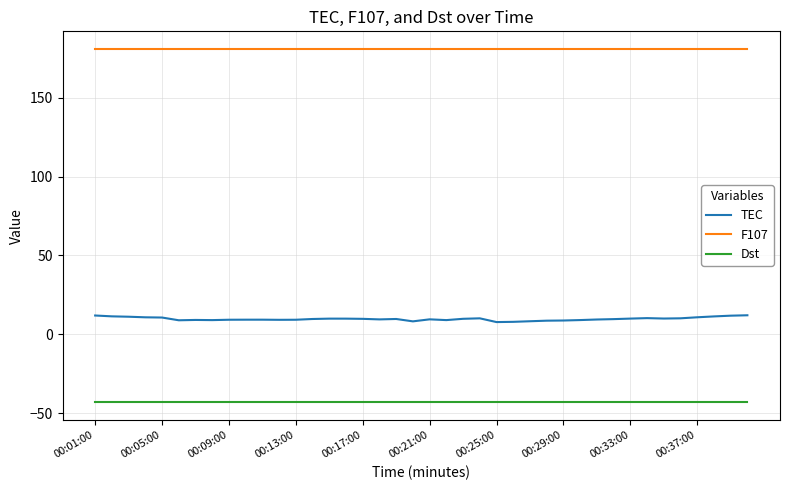

What is the smallest value displayed?

-43.0